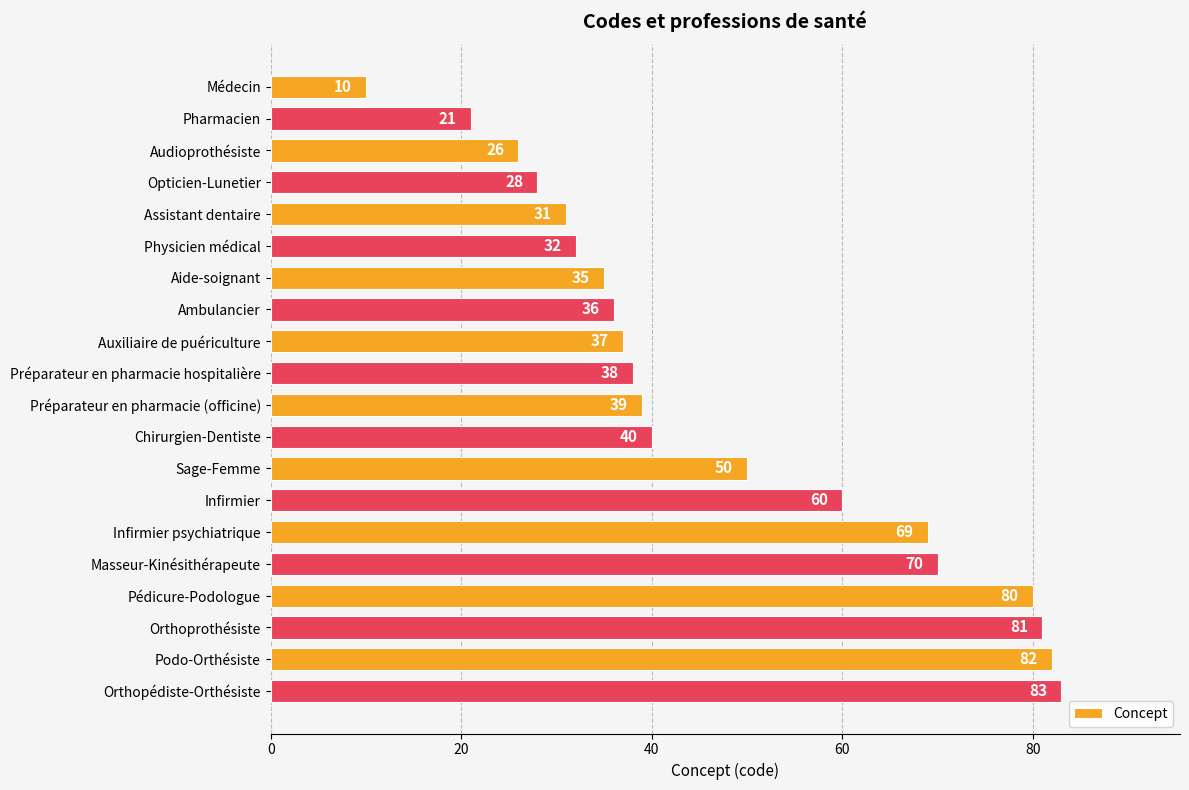

What is the difference between the maximum and minimum values?

73